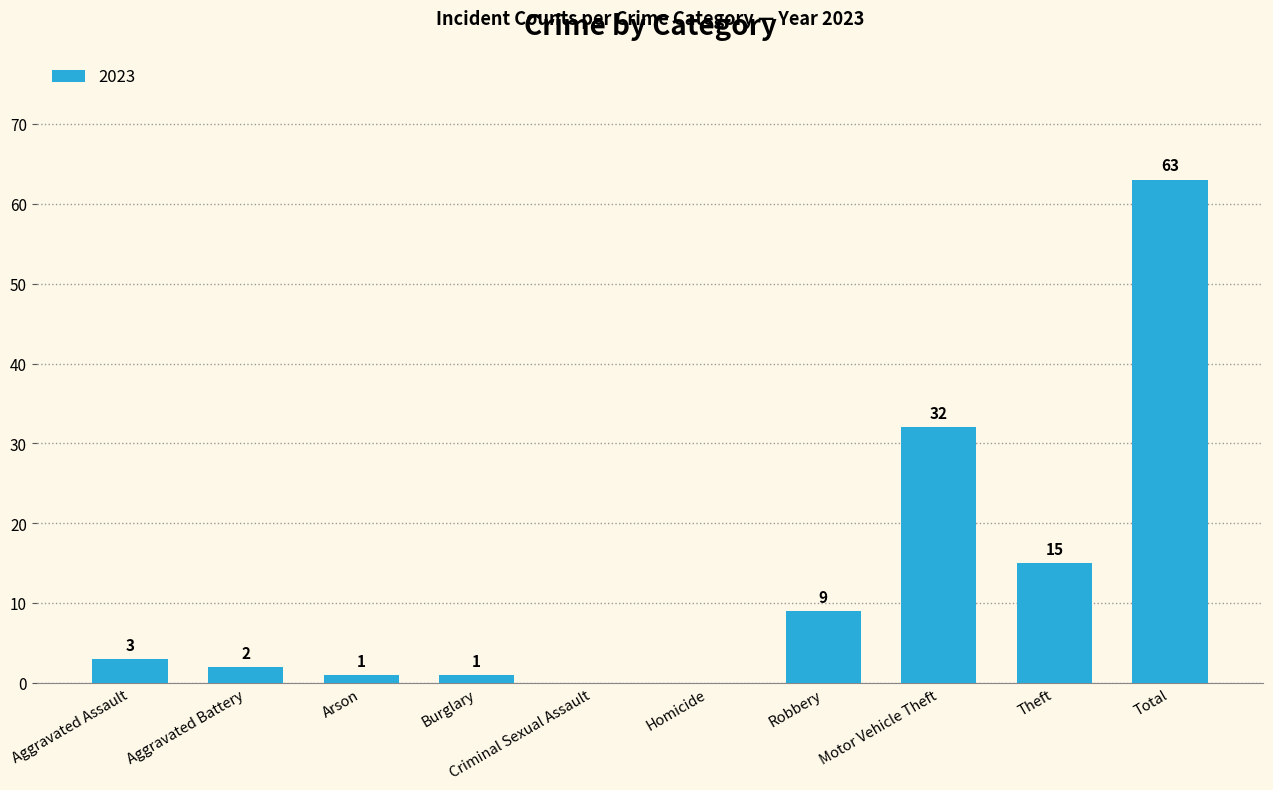

Between Arson and Motor Vehicle Theft, which is larger?

Motor Vehicle Theft